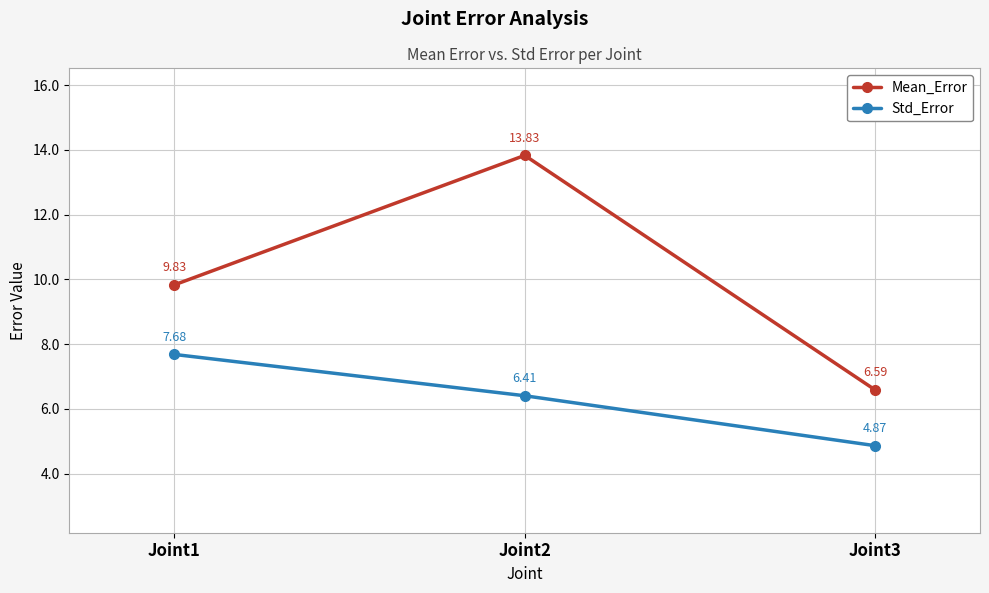

The value of Std_Error at Joint3 is 7.1. True or false?

False